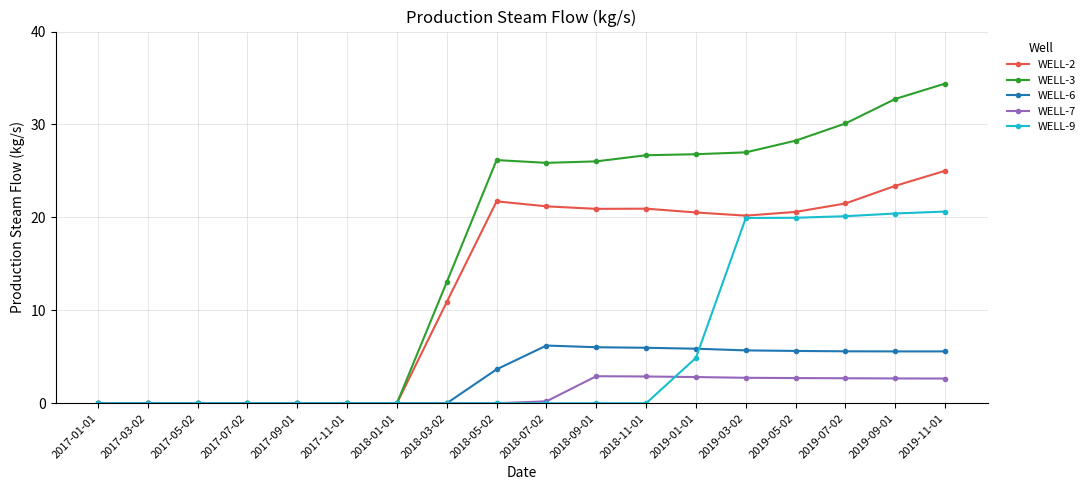

Is it true that WELL-6 equals 0.0 at 2017-01-01?

True